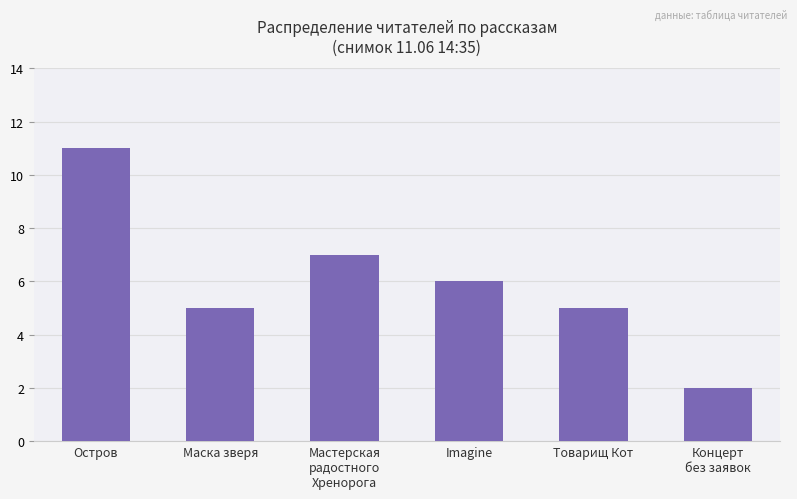

How many bars are there in total?

6